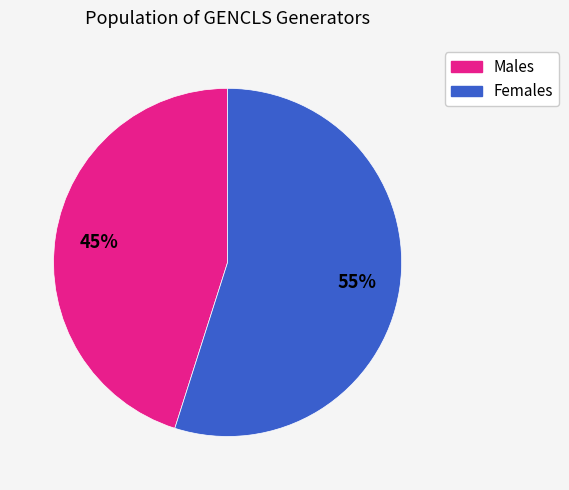

How many segments does this pie chart have?

2